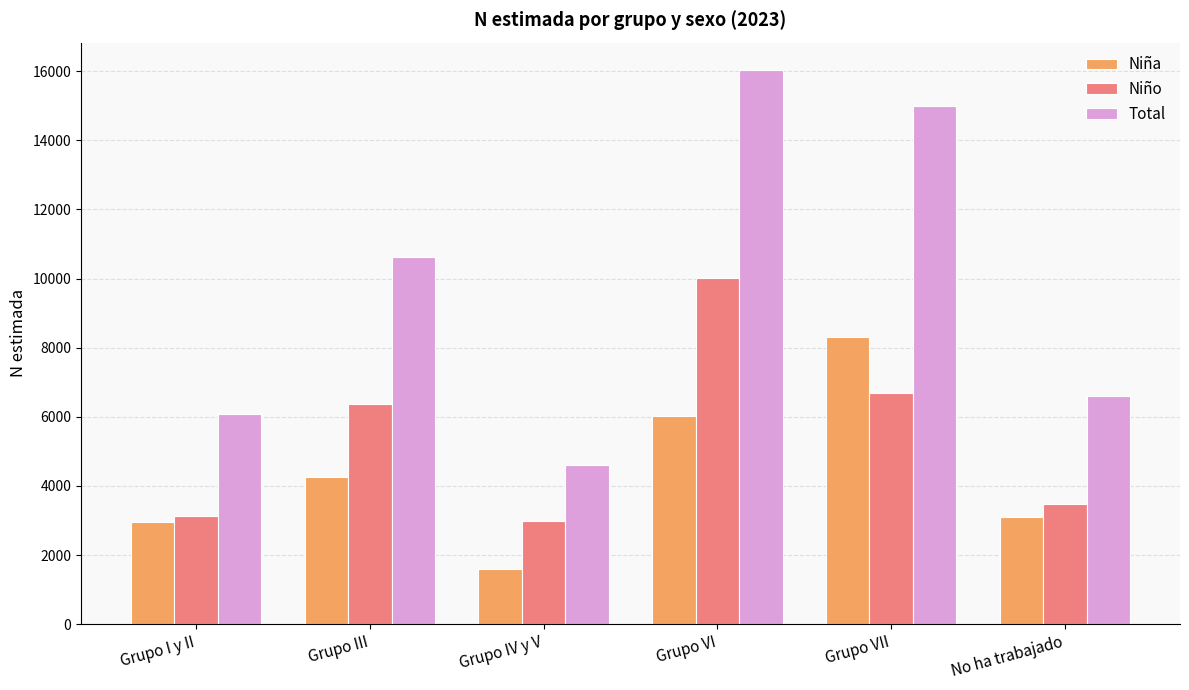

At which label does Niño reach its peak?

Grupo VI